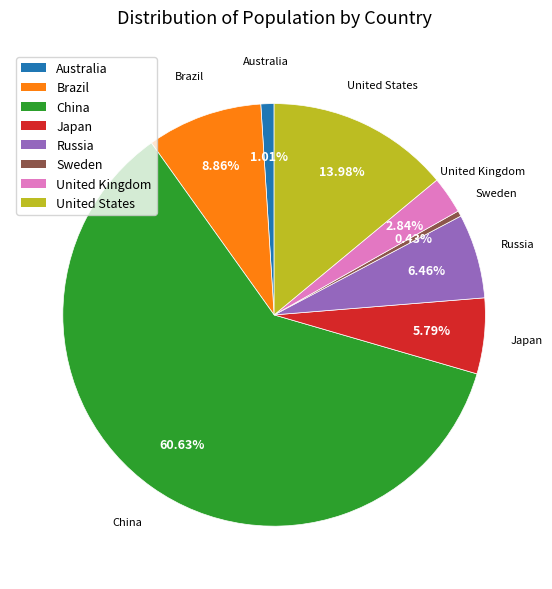

What is the ratio of the value at Japan to the value at Sweden?

13.6